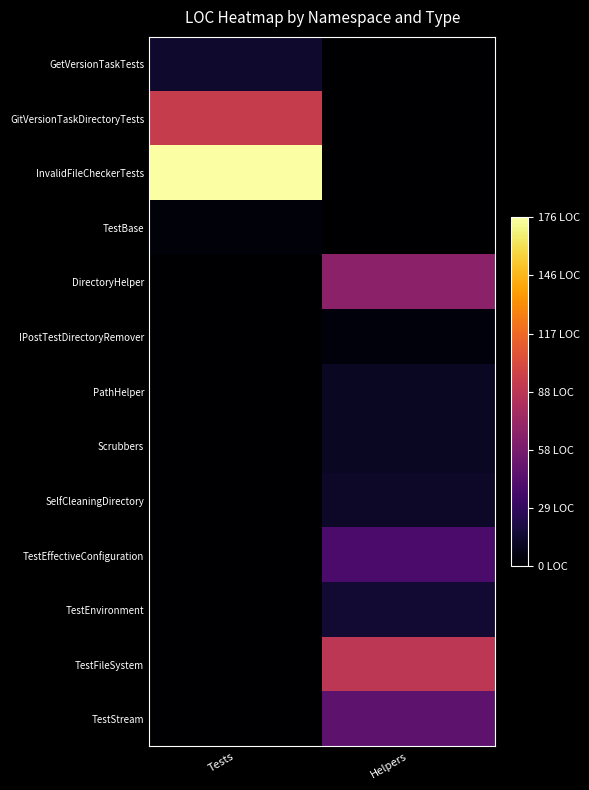

Reading left to right, transcribe all the data shown in this chart.

GetVersionTaskTests: Tests=14	Helpers=0
GitVersionTaskDirectoryTests: Tests=93	Helpers=0
InvalidFileCheckerTests: Tests=176	Helpers=0
TestBase: Tests=3	Helpers=0
DirectoryHelper: Tests=0	Helpers=67
IPostTestDirectoryRemover: Tests=0	Helpers=4
PathHelper: Tests=0	Helpers=11
Scrubbers: Tests=0	Helpers=11
SelfCleaningDirectory: Tests=0	Helpers=13
TestEffectiveConfiguration: Tests=0	Helpers=39
TestEnvironment: Tests=0	Helpers=16
TestFileSystem: Tests=0	Helpers=88
TestStream: Tests=0	Helpers=47